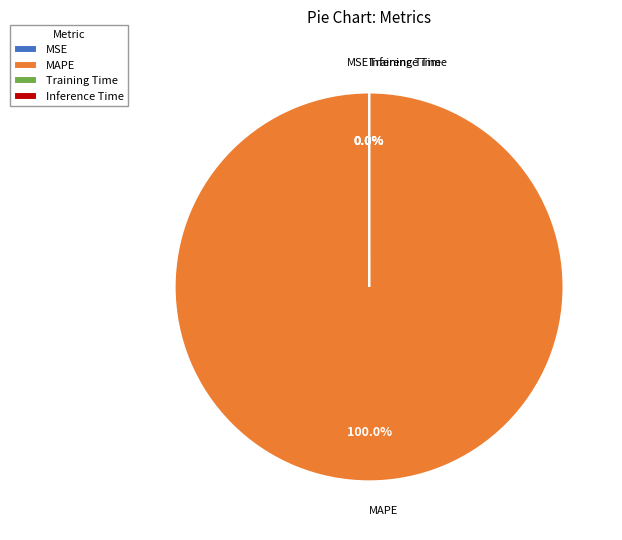

To the nearest percent, what is the difference between the largest and smallest slice percentages?

100%